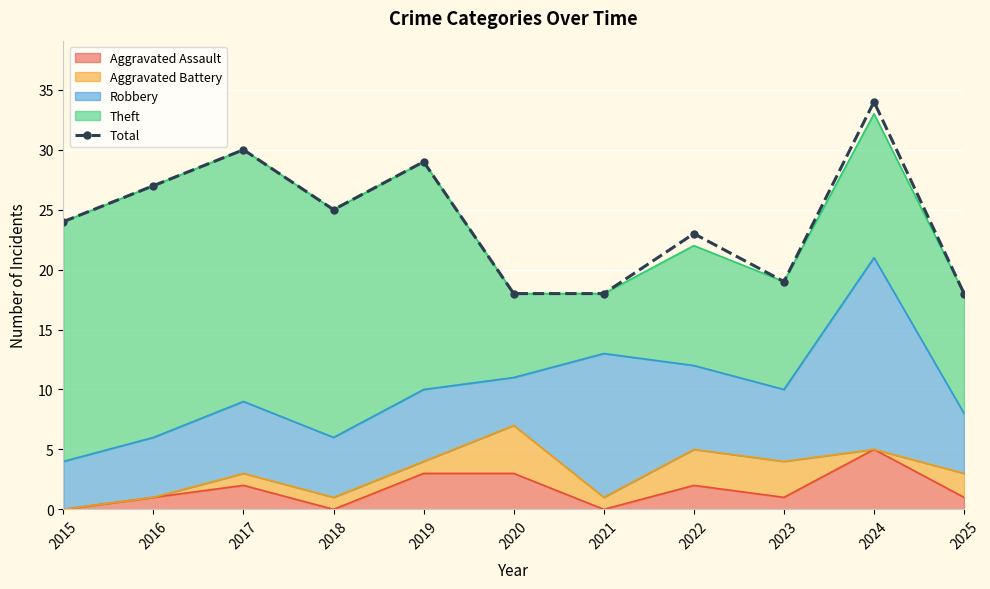

What is the sum of the values at 2023 and 2021?

37